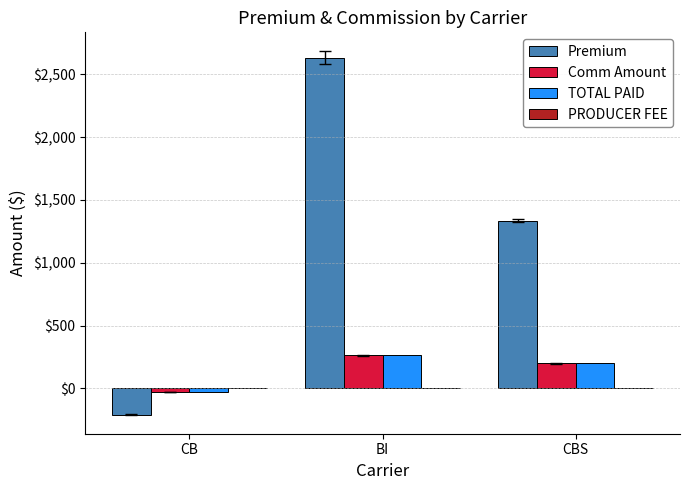

Which label corresponds to the smallest value in the chart?

CB